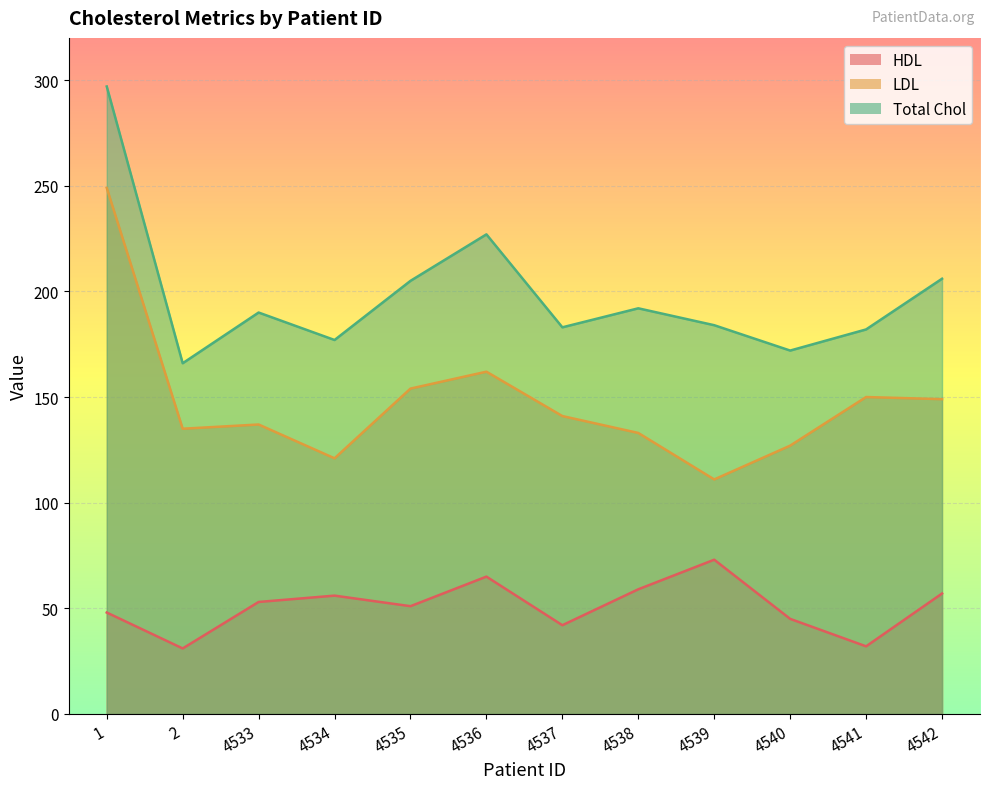

At which label is LDL closest to 180?

4536